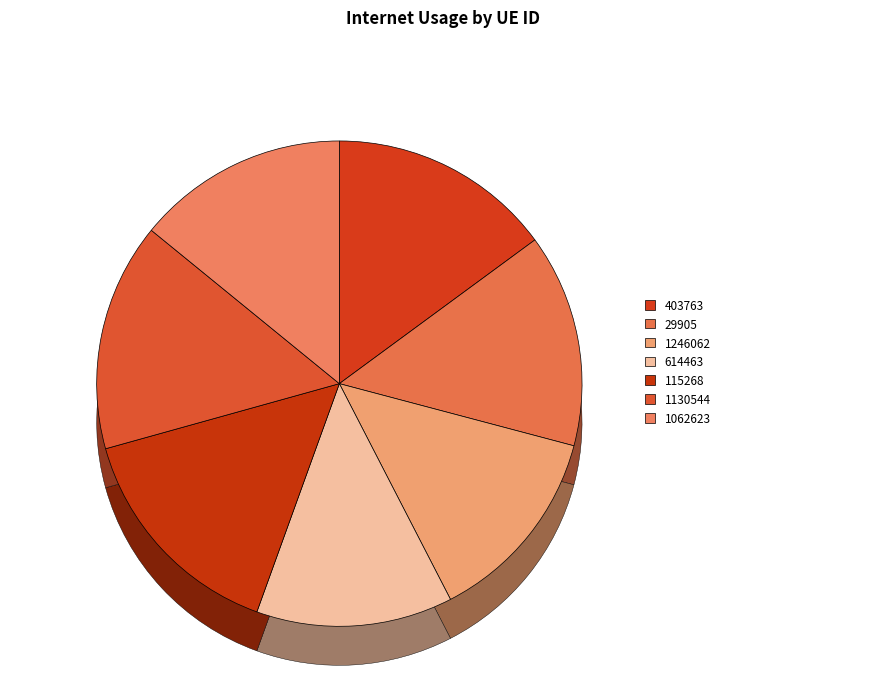

What percentage do 115268 and 403763 together represent?

30.1%